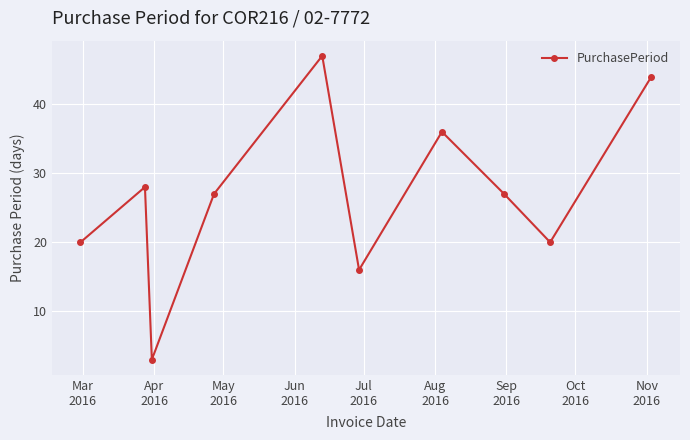

What is the difference between the second highest and second lowest values?

28